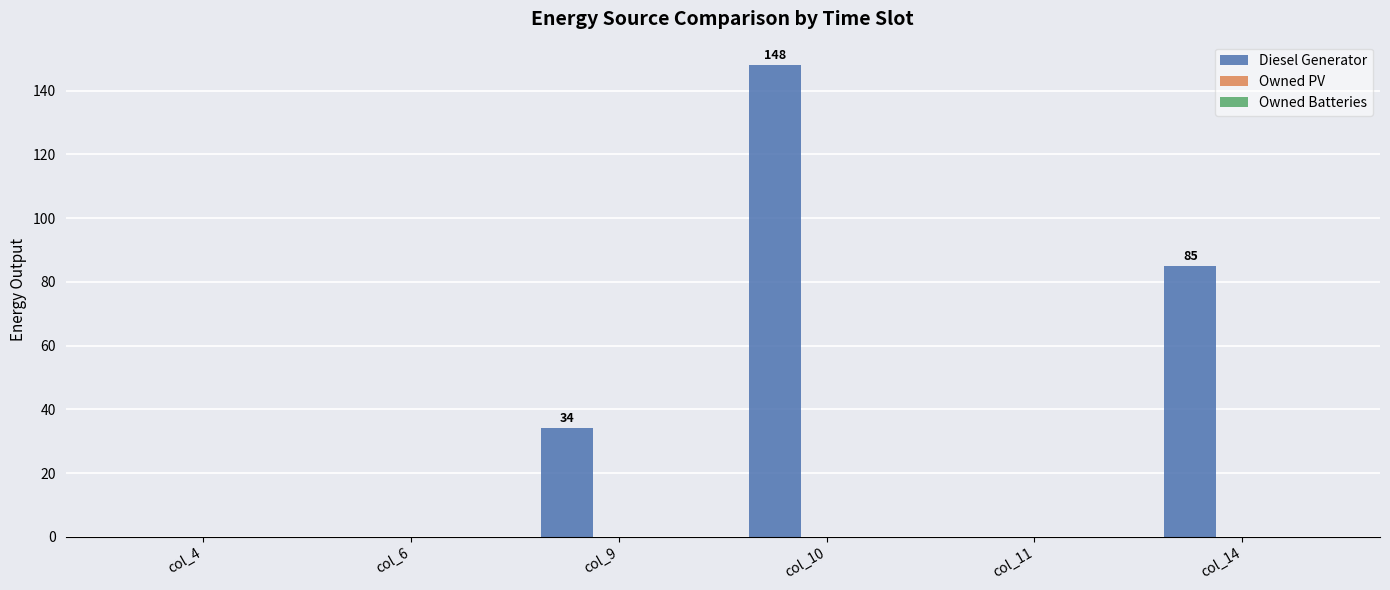

What is the sum of all values?

267